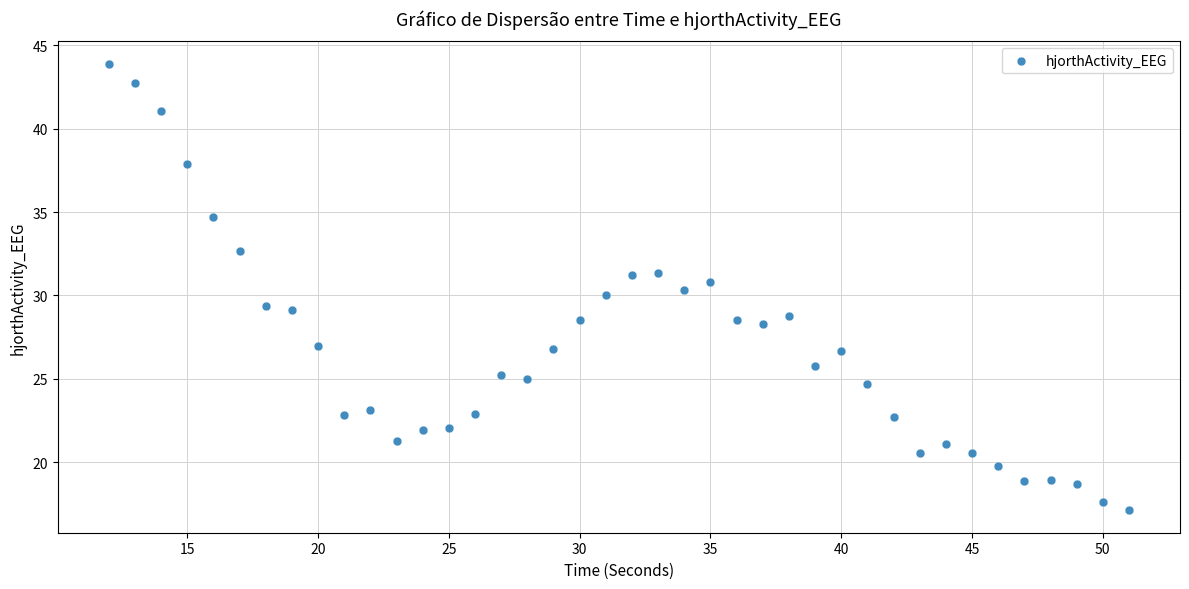

What is the range of X values (max minus min)?

39.0